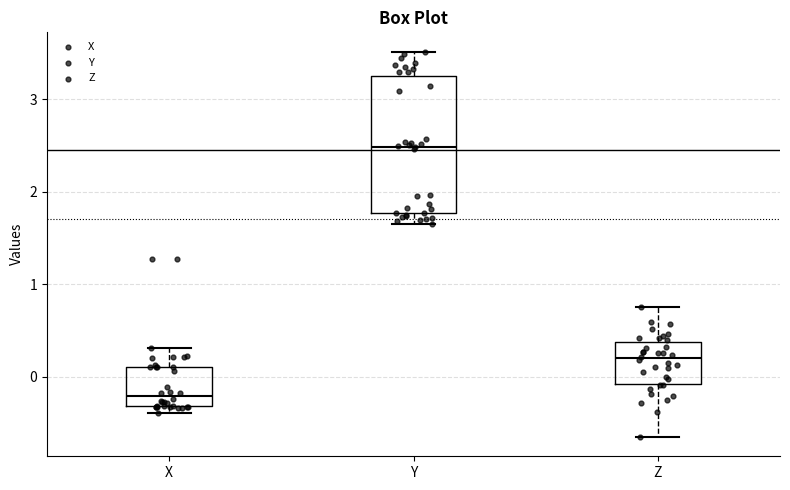

Reading left to right, read every box against the y-axis: the position of its median line, the range the box covers, and the ends of its whiskers. The values are not printed on the chart, so give them approximately, as read against the axis.

X: median -0.2, box -0.3 to 0.1, whiskers -0.4 to 0.3
Y: median 2.5, box 1.8 to 3.3, whiskers 1.7 to 3.5
Z: median 0.2, box -0.1 to 0.4, whiskers -0.7 to 0.8